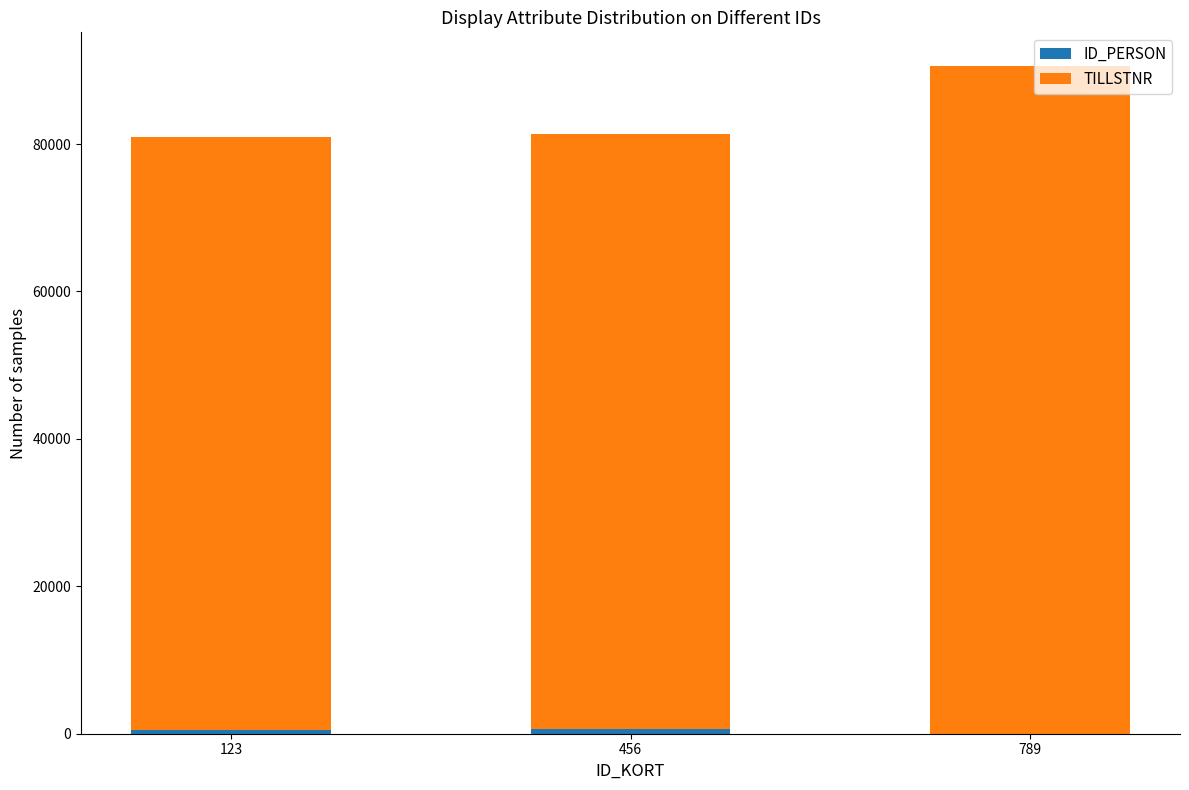

What is the value of the ID_PERSON bar at the 2nd from the left?

621